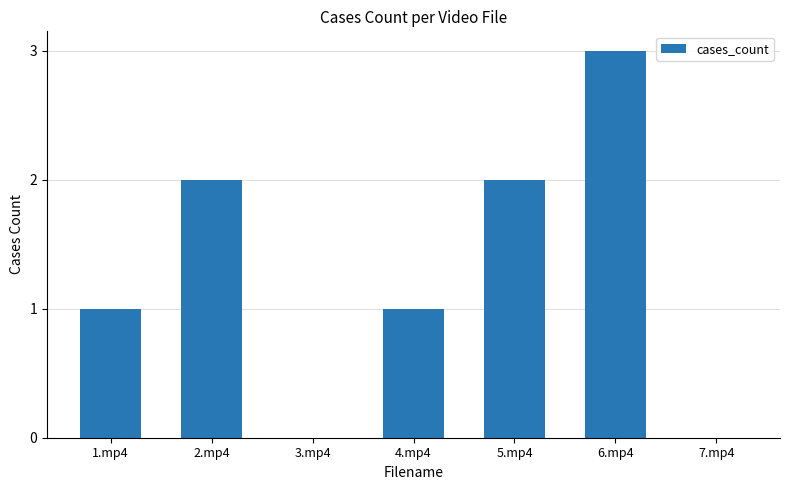

What is the change in value from 5.mp4 to 6.mp4?

+1